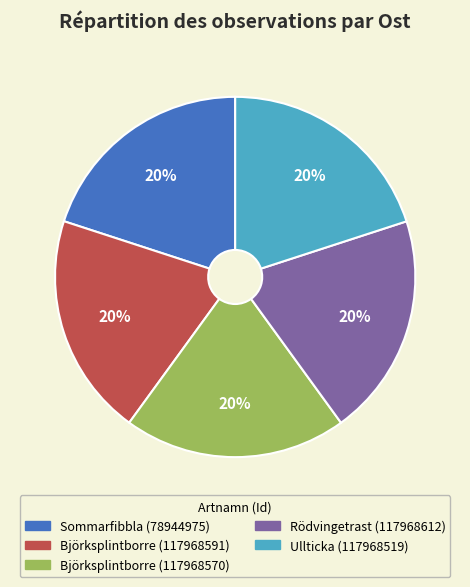

Is there a majority slice in this chart?

No